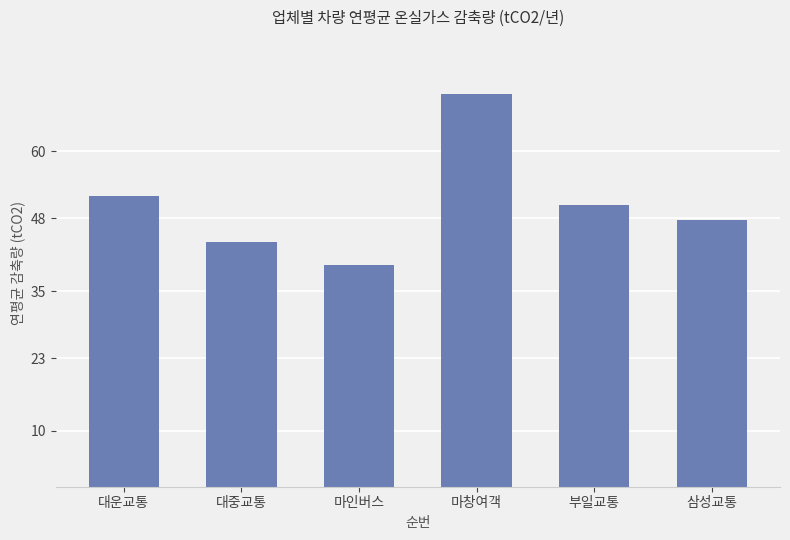

Approximately how many times larger is the value at 대중교통 compared to 대운교통?

0.8